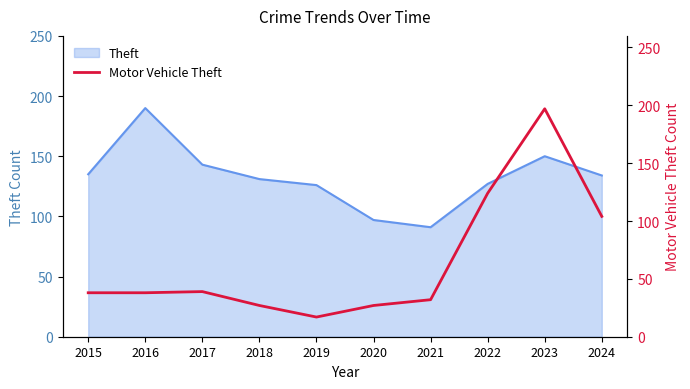

True or false: the data has more than 2 interior local peaks.

False